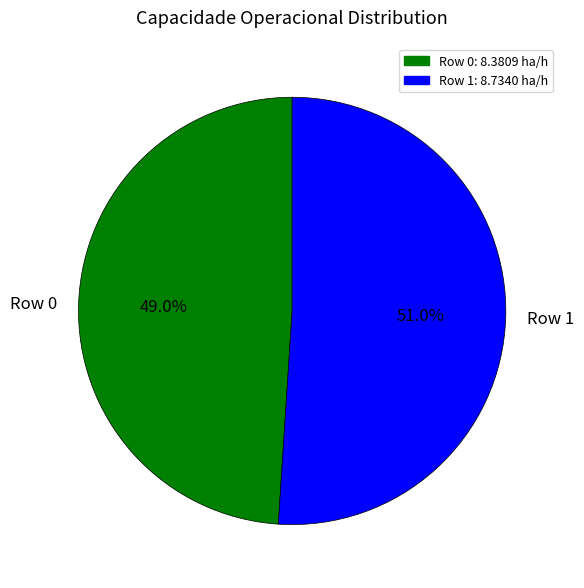

Rank the categories by value from lowest to highest.

Row 0, Row 1